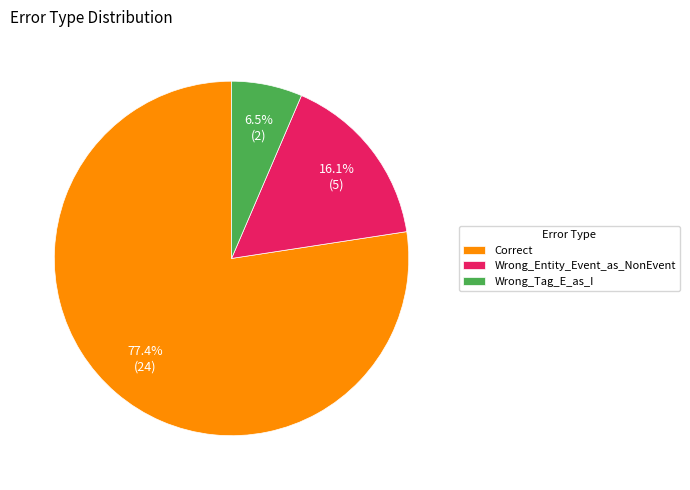

Which has a higher value, Wrong_Entity_Event_as_NonEvent or Wrong_Tag_E_as_I?

Wrong_Entity_Event_as_NonEvent